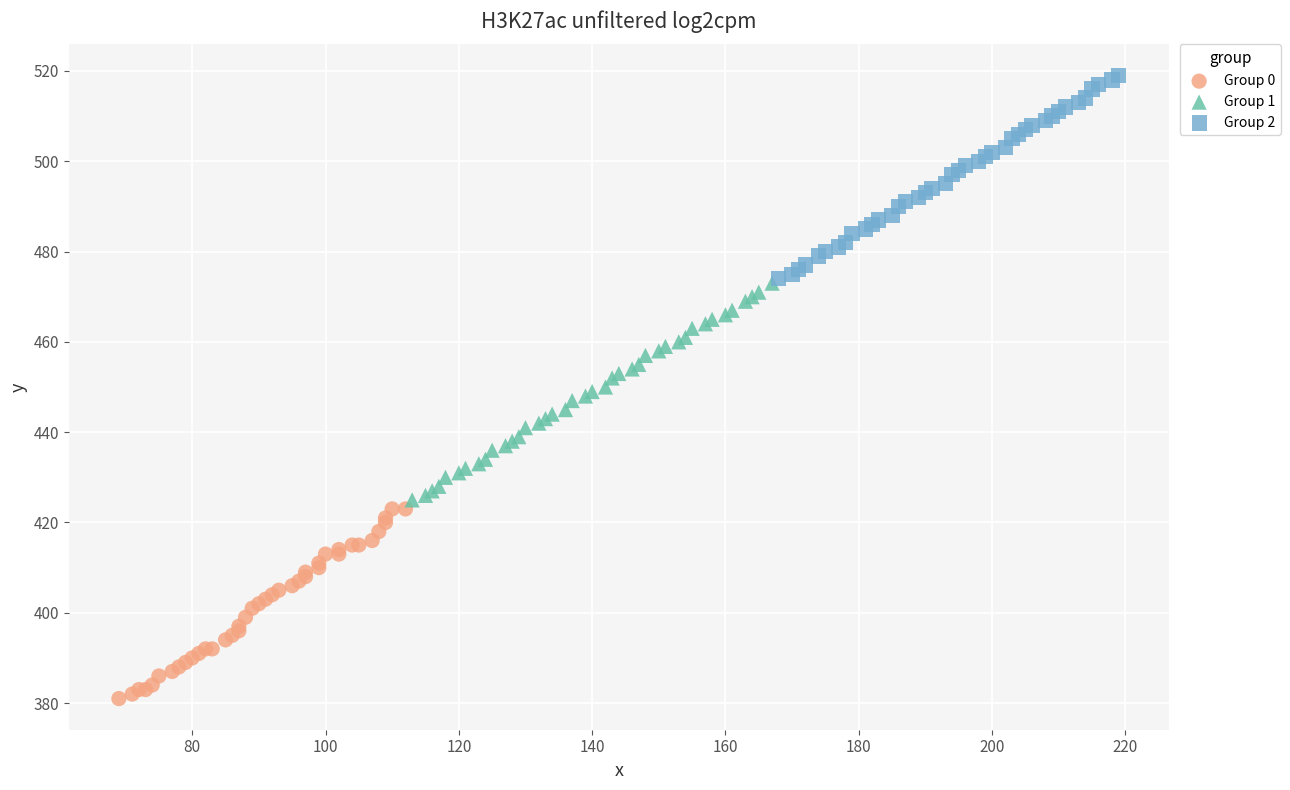

Which series contains the lowest Y value?

Group 0